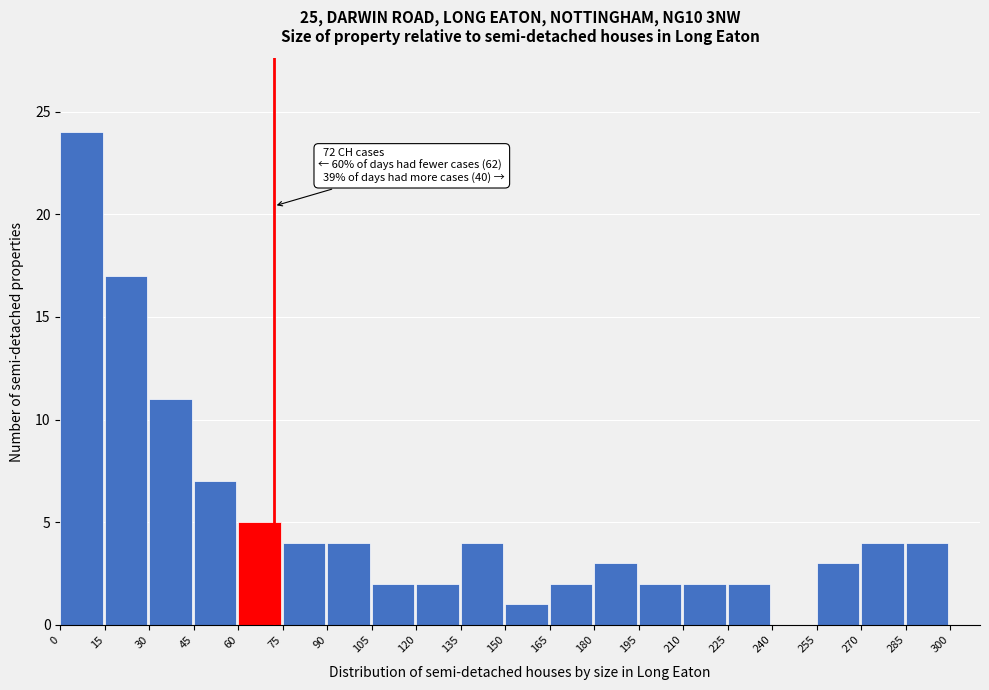

Which range on the x-axis has the tallest bar?

0 to 15